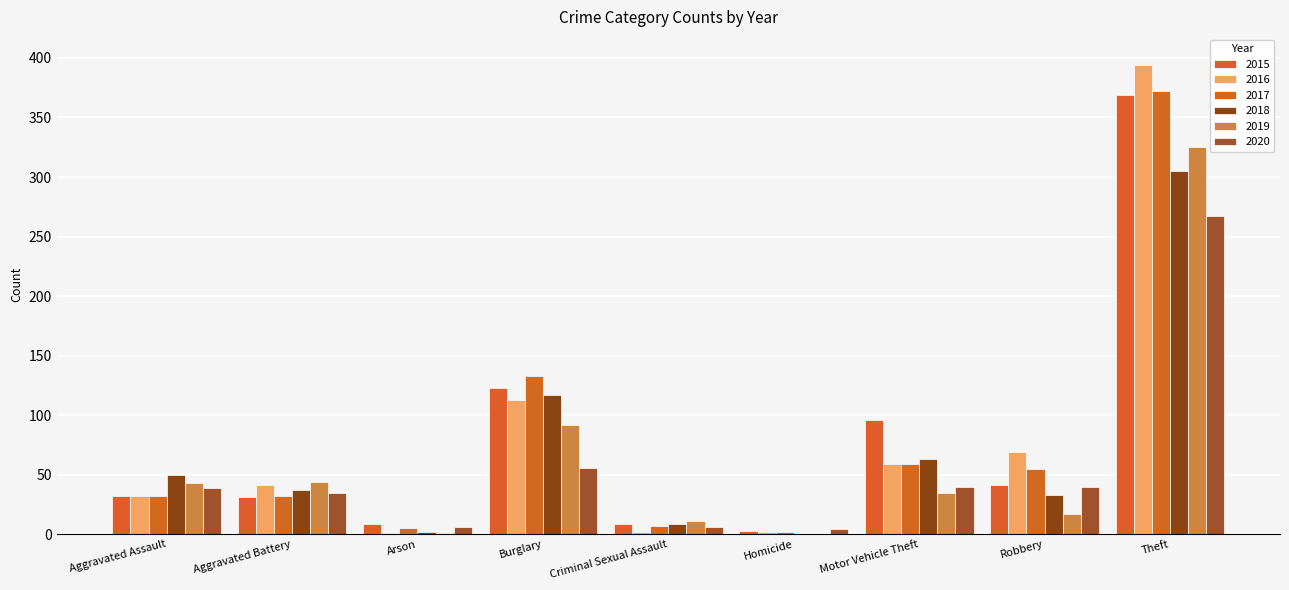

What is the approximate value of 2015 at Homicide?

3